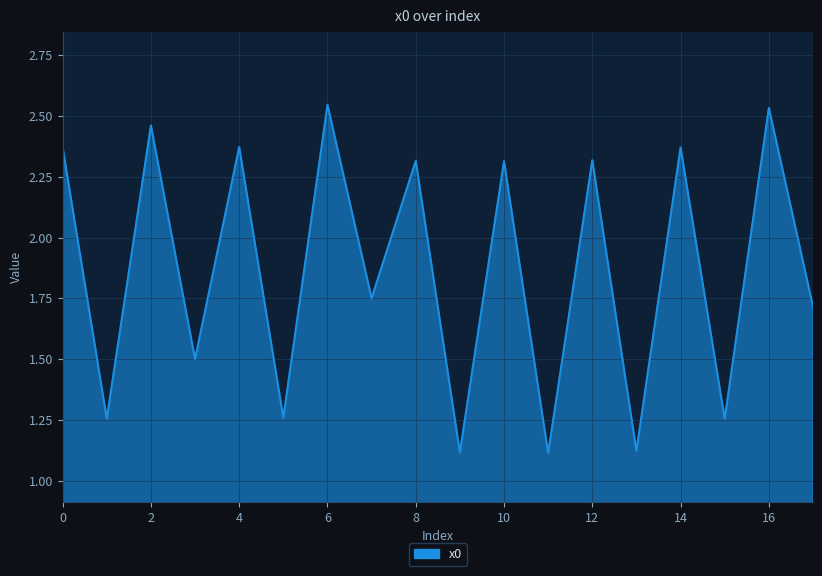

What is the difference between the maximum and minimum values?

1.4